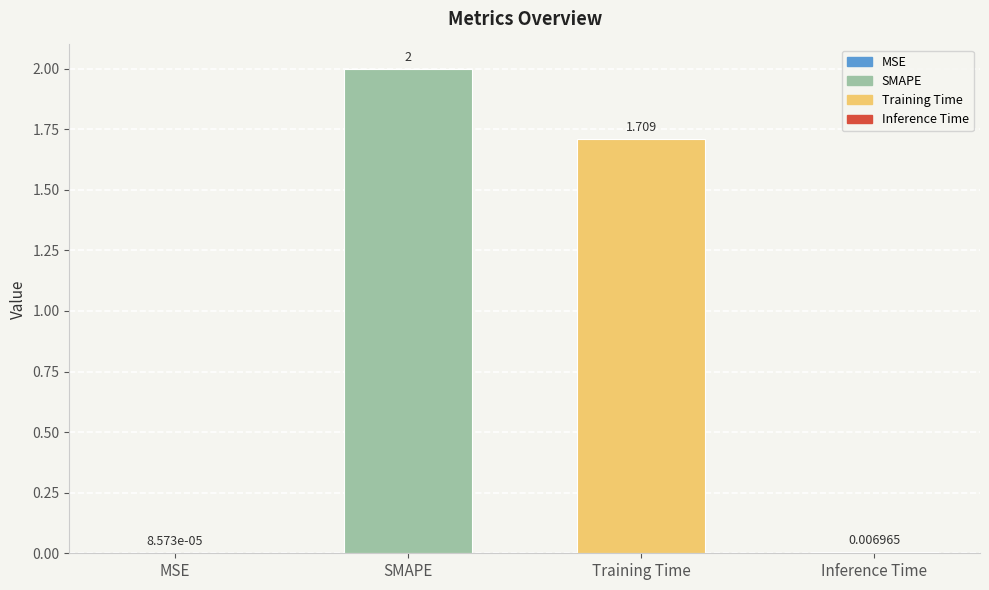

At which label is the value closest to 1?

Training Time